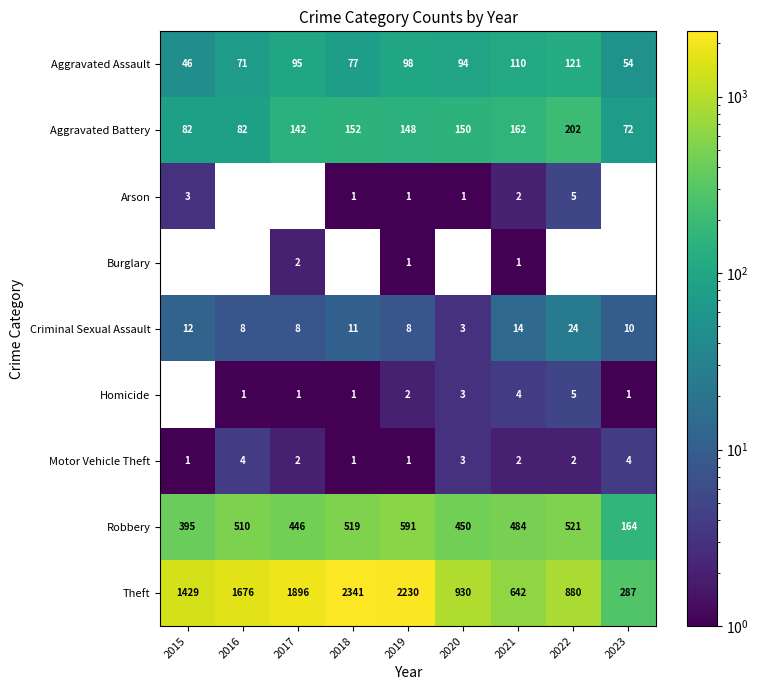

How many series are shown in this chart?

9